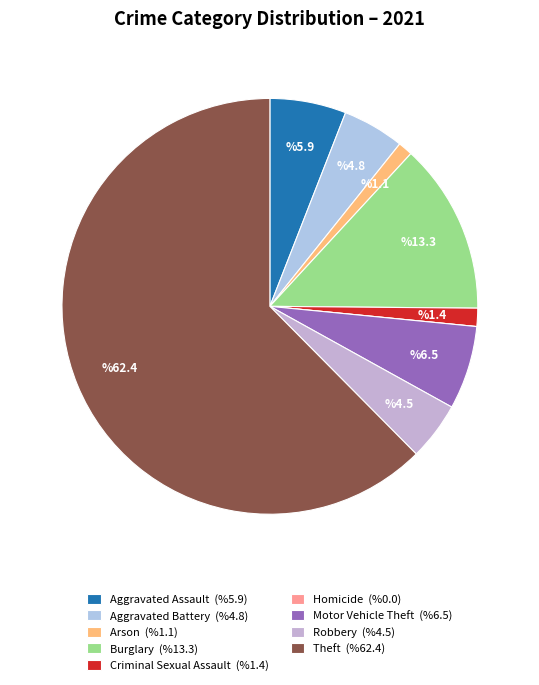

True or false: Theft accounts for 62% of the total.

True